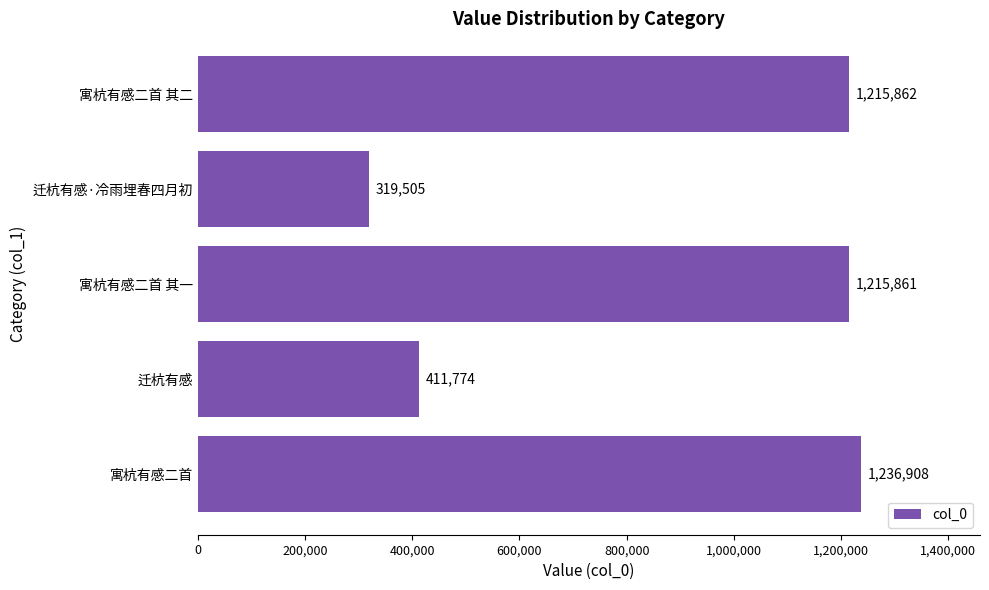

Rank the categories by value from highest to lowest.

寓杭有感二首, 寓杭有感二首 其二, 寓杭有感二首 其一, 迁杭有感, 迁杭有感·冷雨埋春四月初